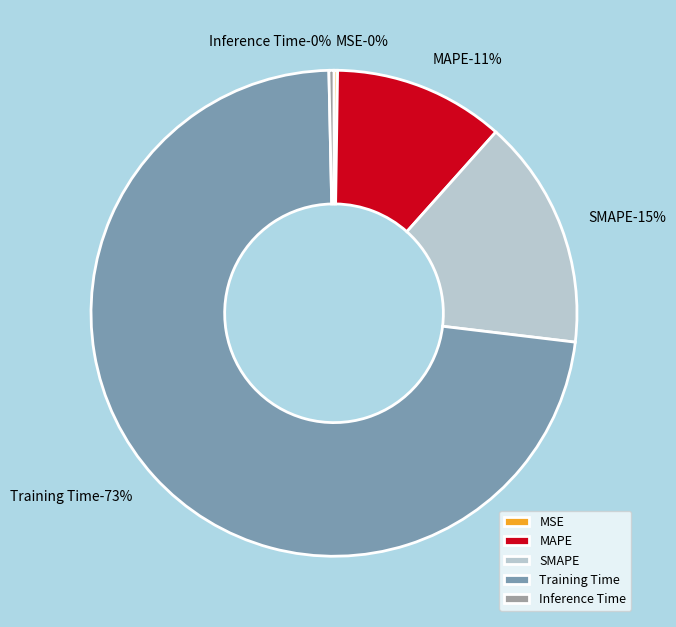

Which has a higher value, SMAPE or MAPE?

SMAPE